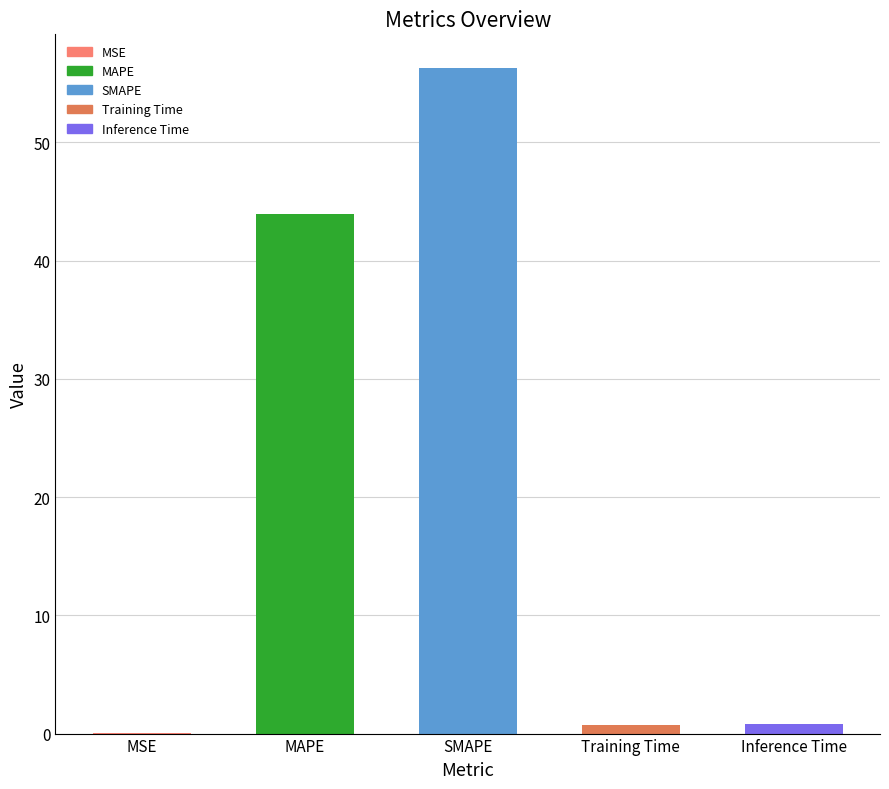

What is the sum of all values?

101.8